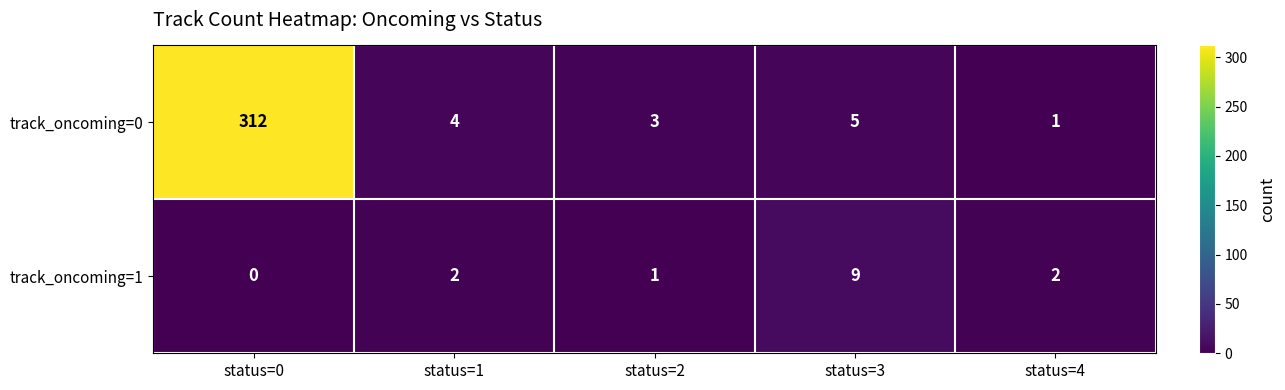

Which series changed the most between status=0 and status=3?

track_oncoming=0